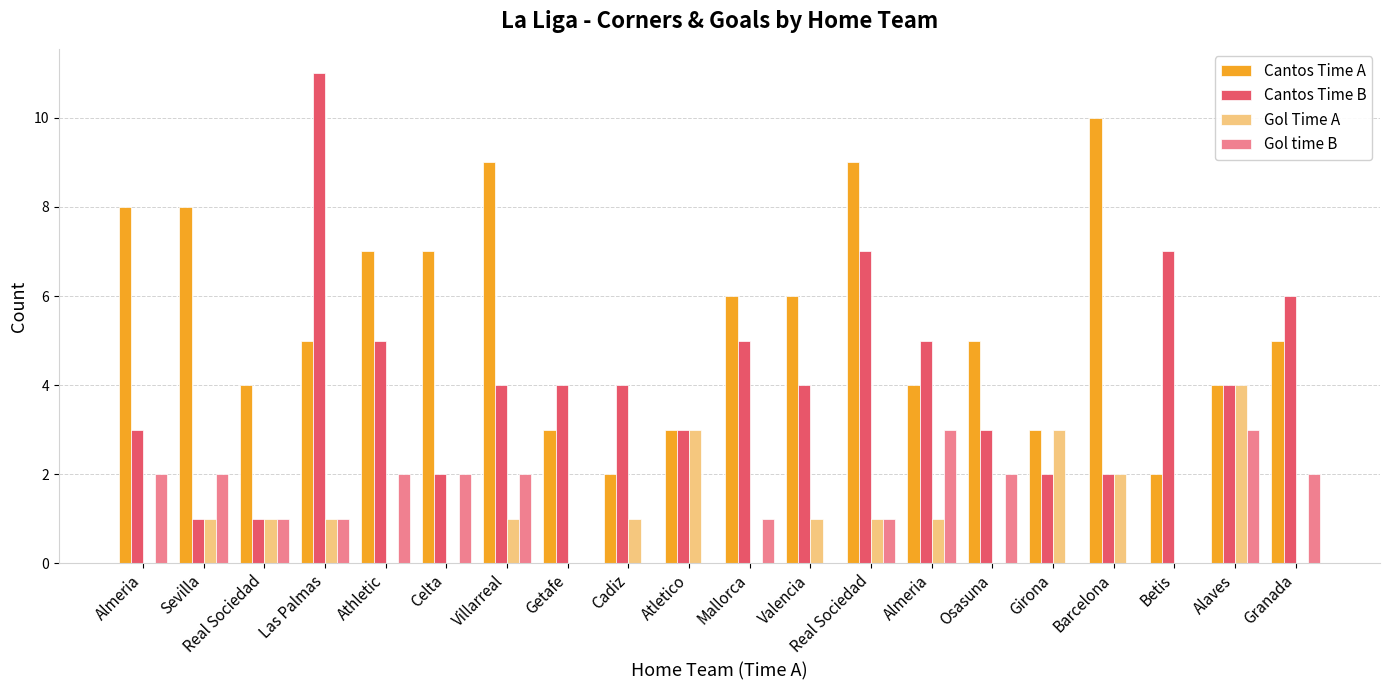

At which label does Cantos Time B first exceed 4?

Las Palmas